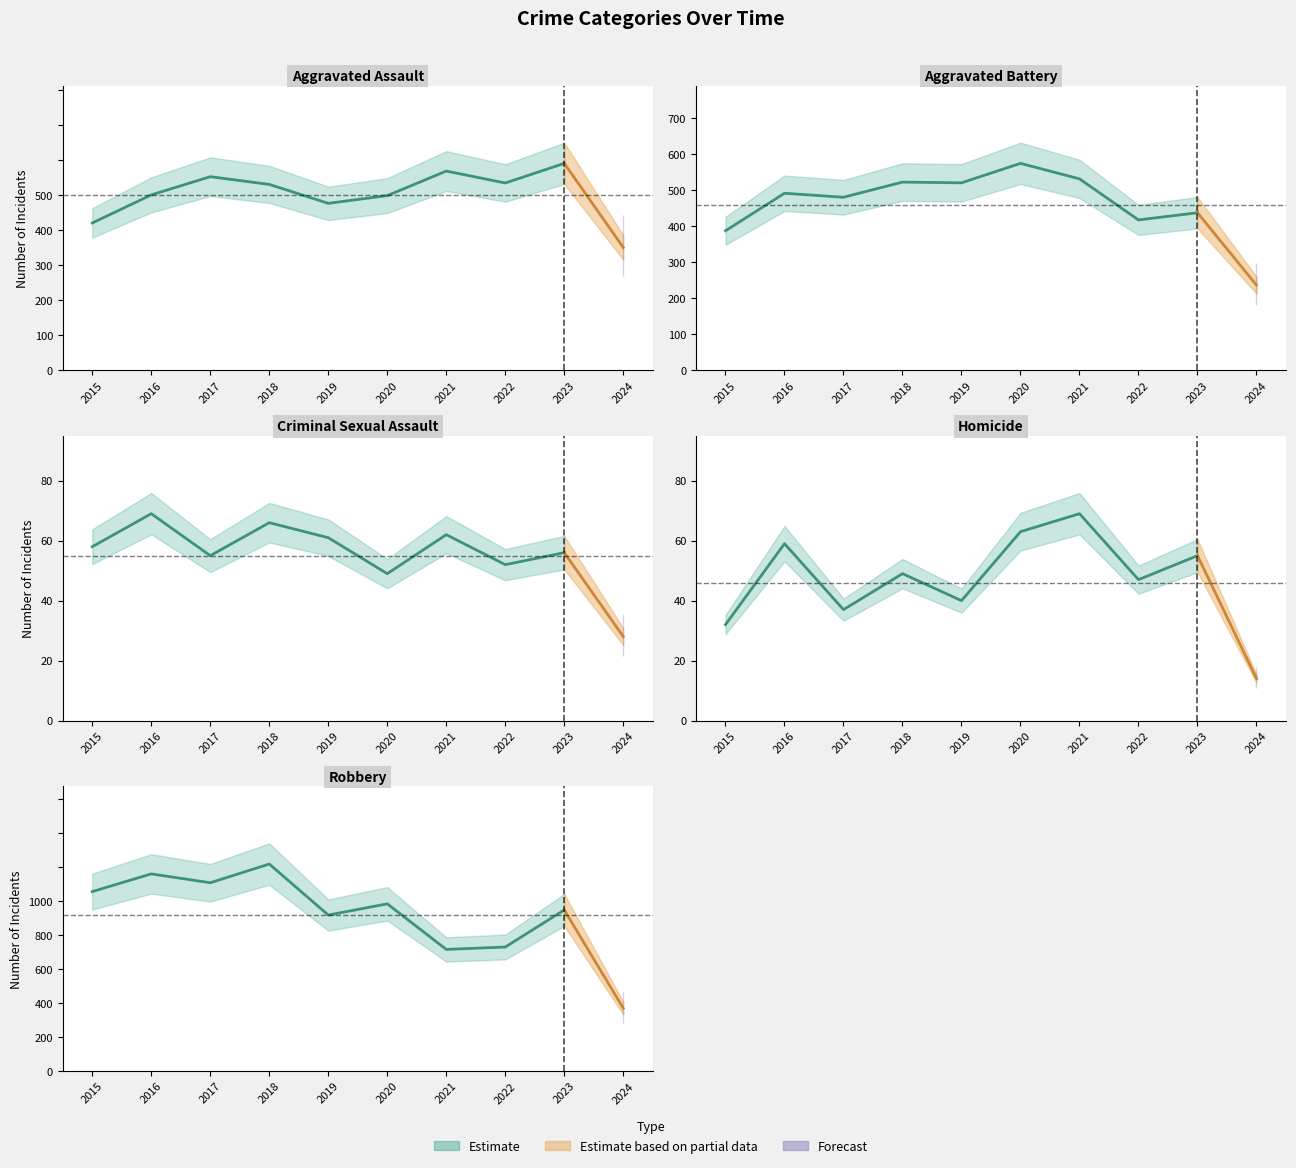

What is the average value of the Criminal Sexual Assault series?

56